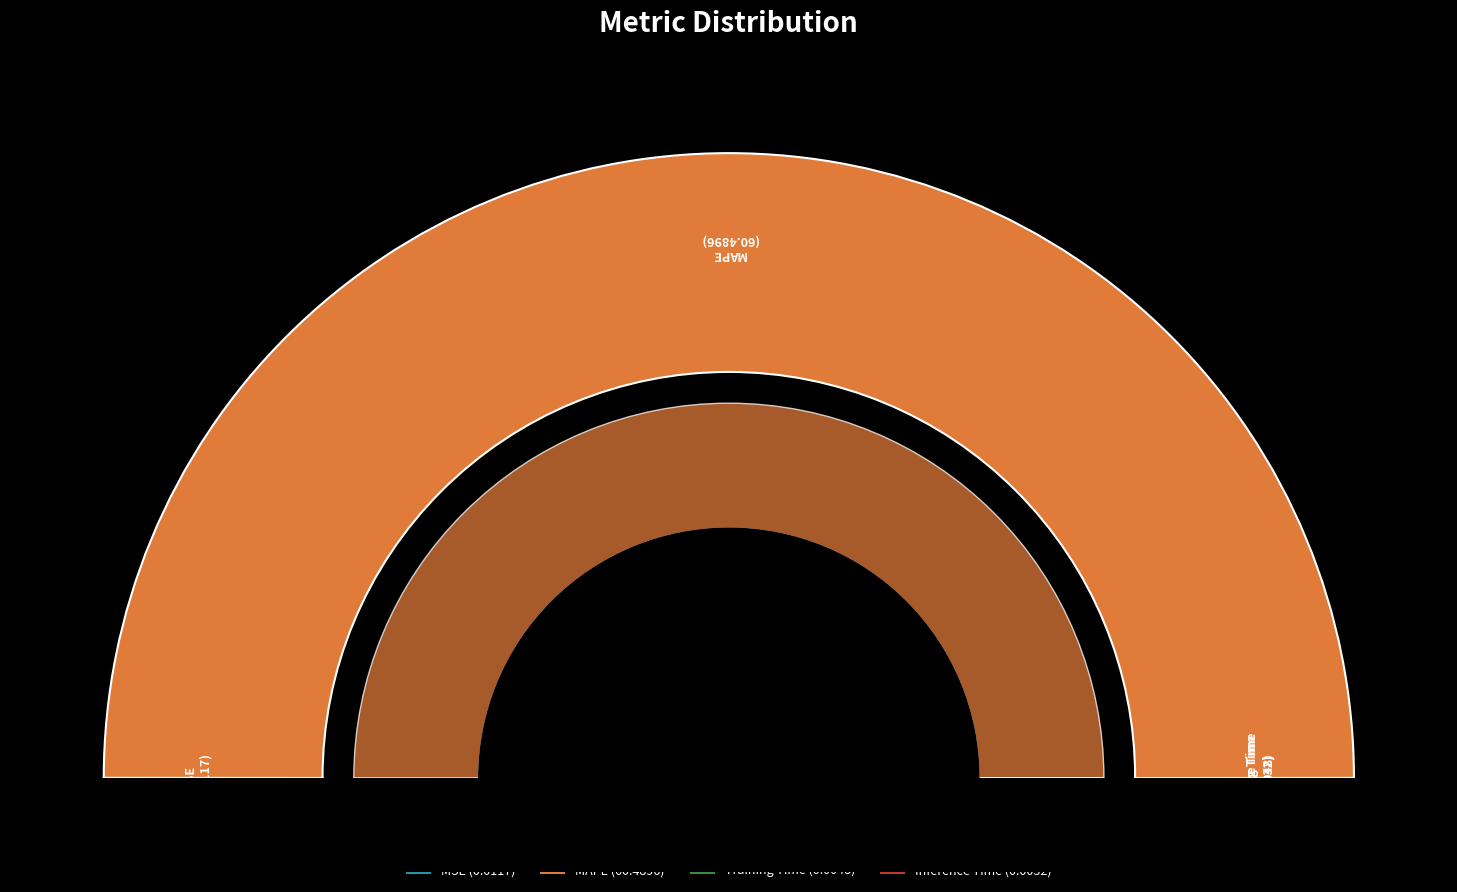

To the nearest percent, what percentage of the pie is MAPE?

100%